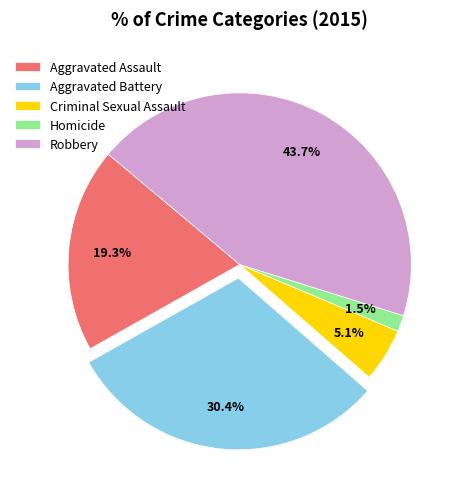

How many slices are in this pie chart?

5